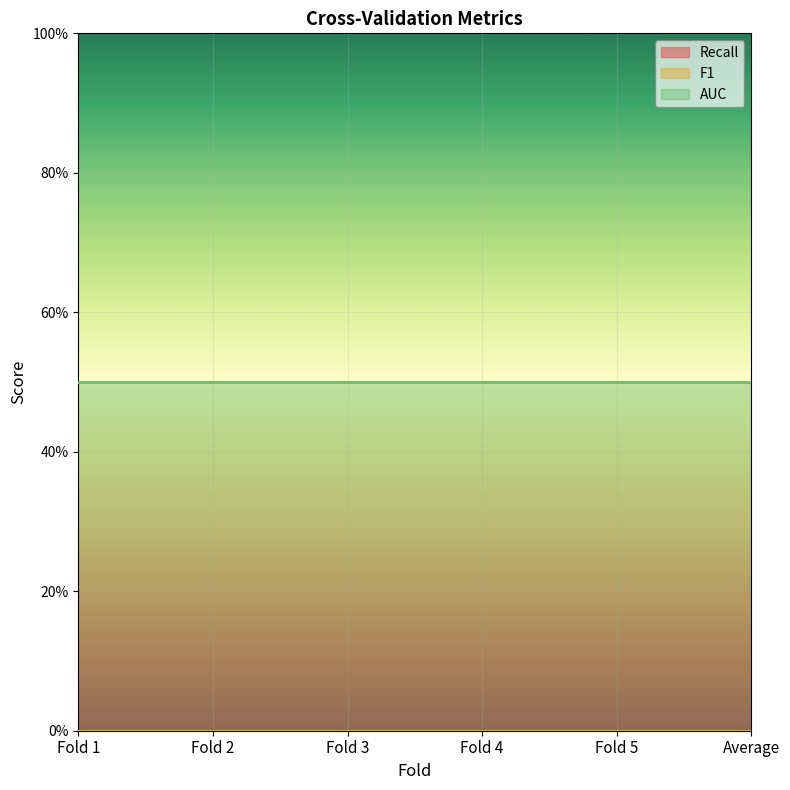

True or false: AUC and Recall intersect in this chart.

False